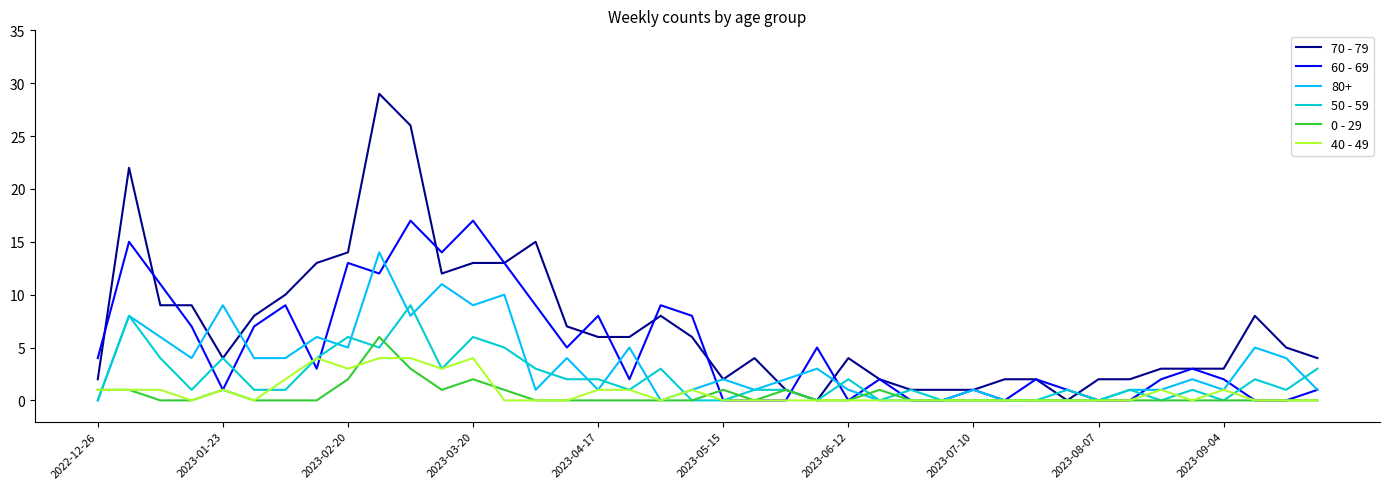

Which series has the largest range (max minus min)?

70 - 79